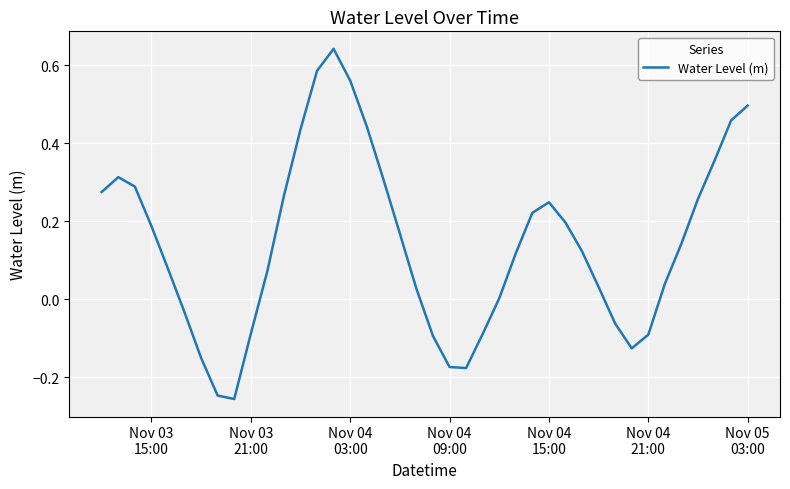

What is the difference between the maximum and minimum values?

0.9